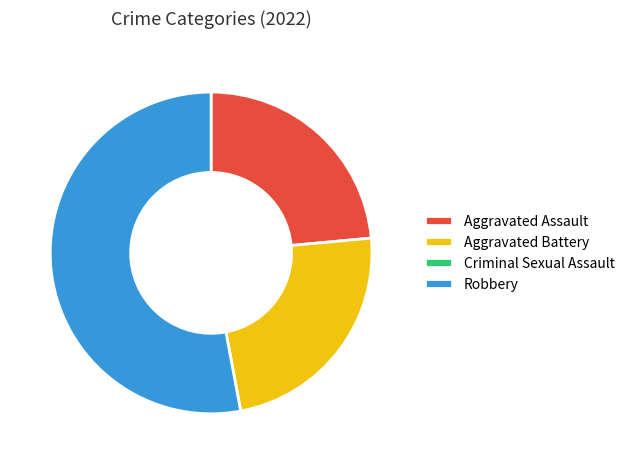

Is it true that Robbery is 53% of the pie?

True